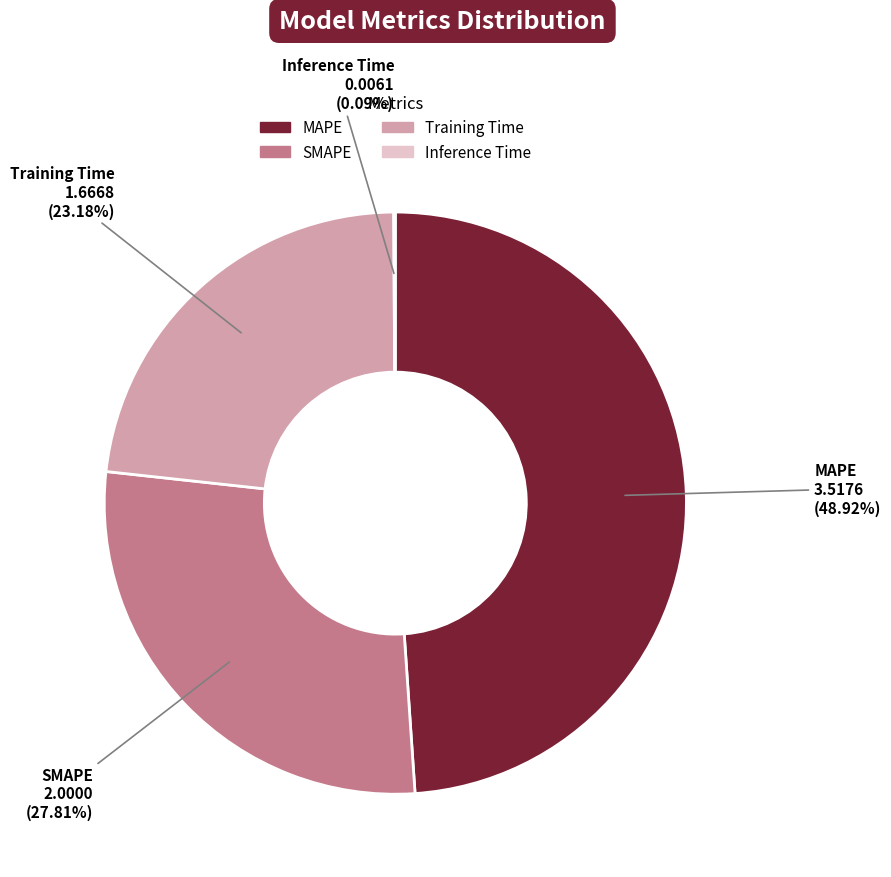

To the nearest percent, what is the combined percentage of Training Time and MAPE?

72%